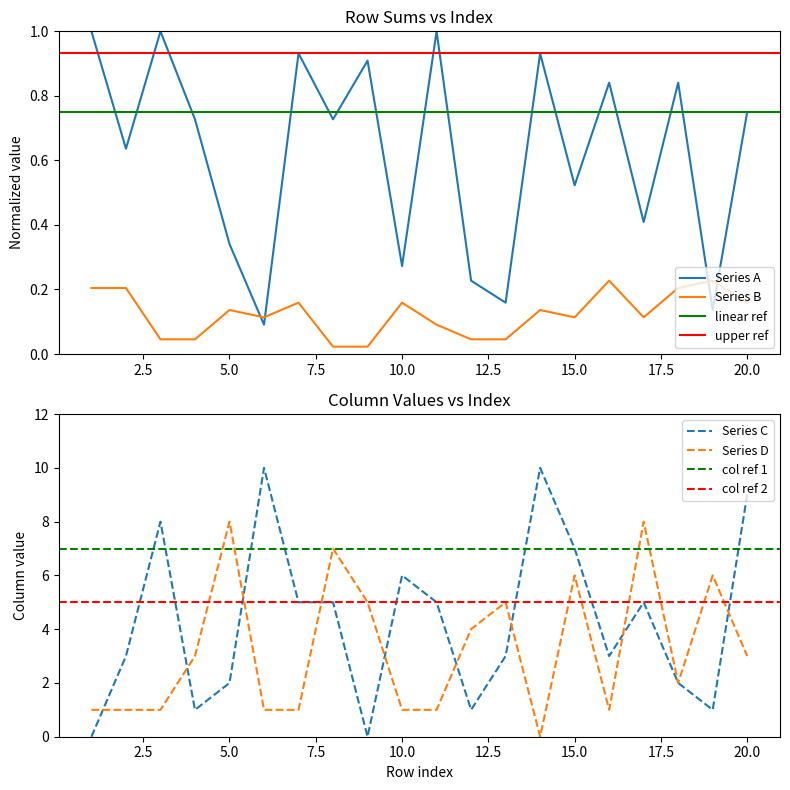

Between which two adjacent categories do Series A and Series D first intersect?

13 and 14